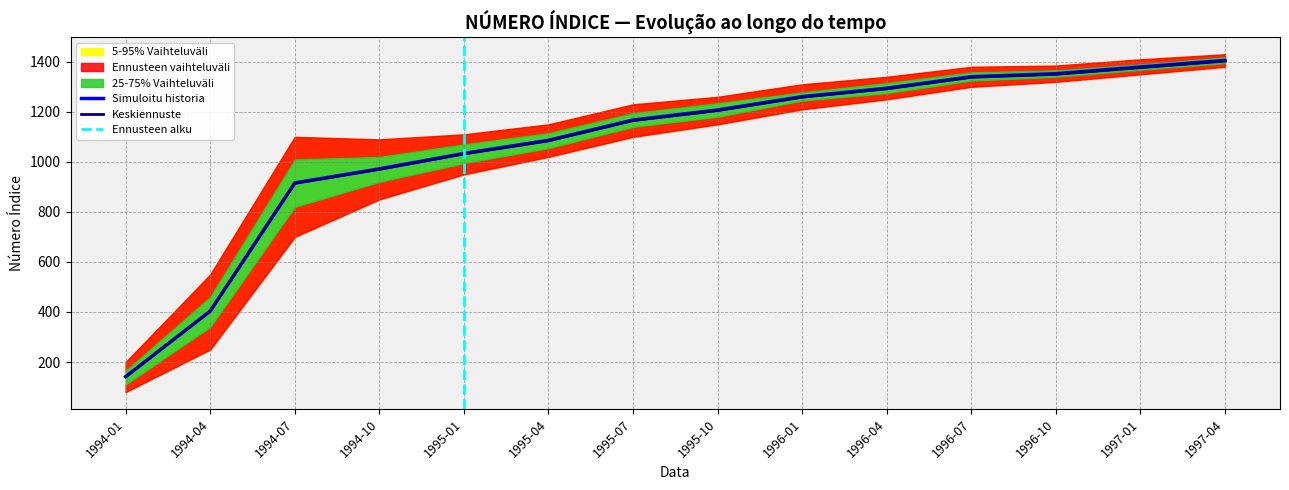

True or false: there are more than 0 points higher than both neighbors.

False